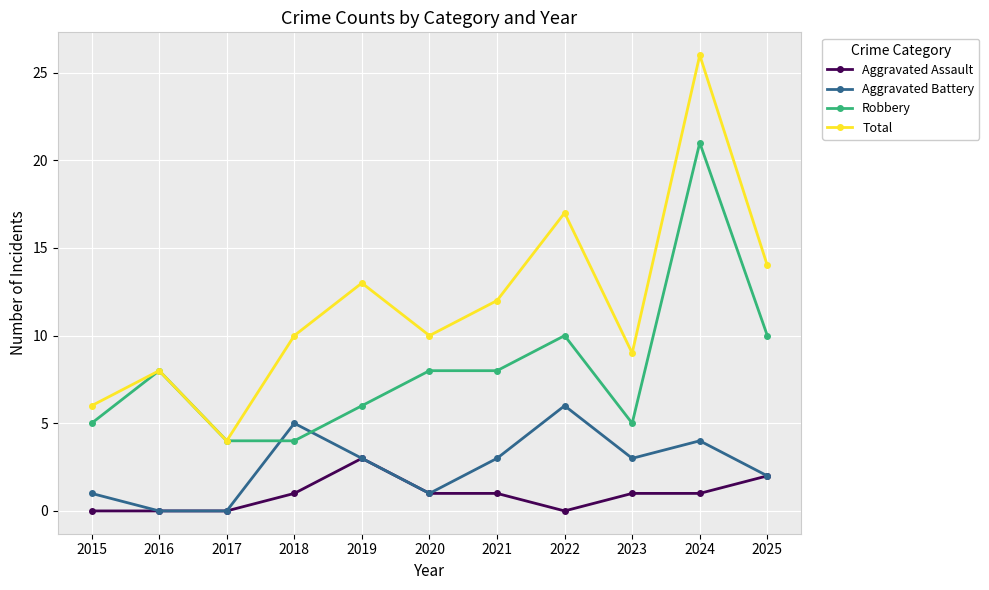

True or false: Total has more than 1 points higher than both neighbors.

True